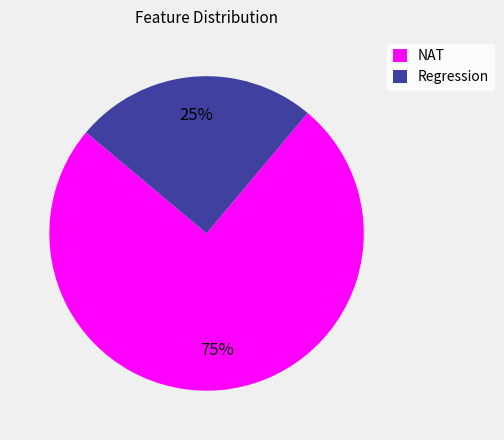

To the nearest percent, what is the difference between the NAT and Regression slice percentages?

50%